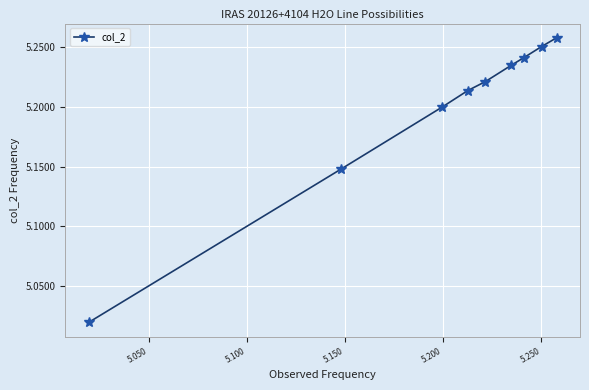

True or false: the data has more than 1 interior local peaks.

False